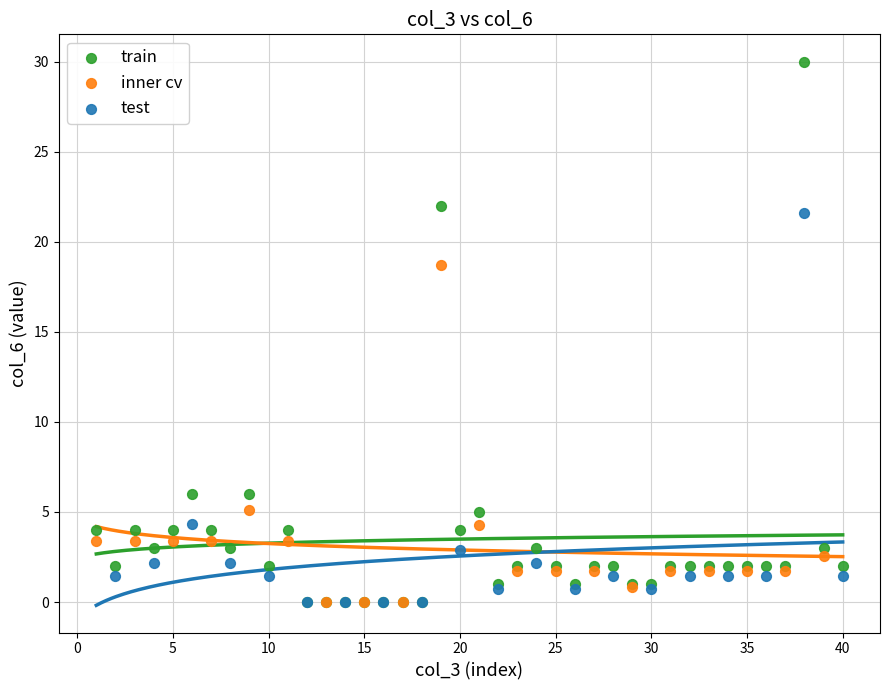

Which series has the widest spread of Y values?

train